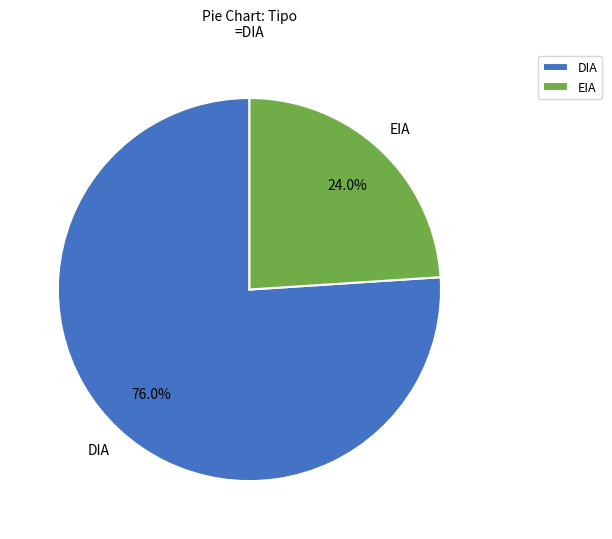

True or false: EIA accounts for 35% of the total.

False